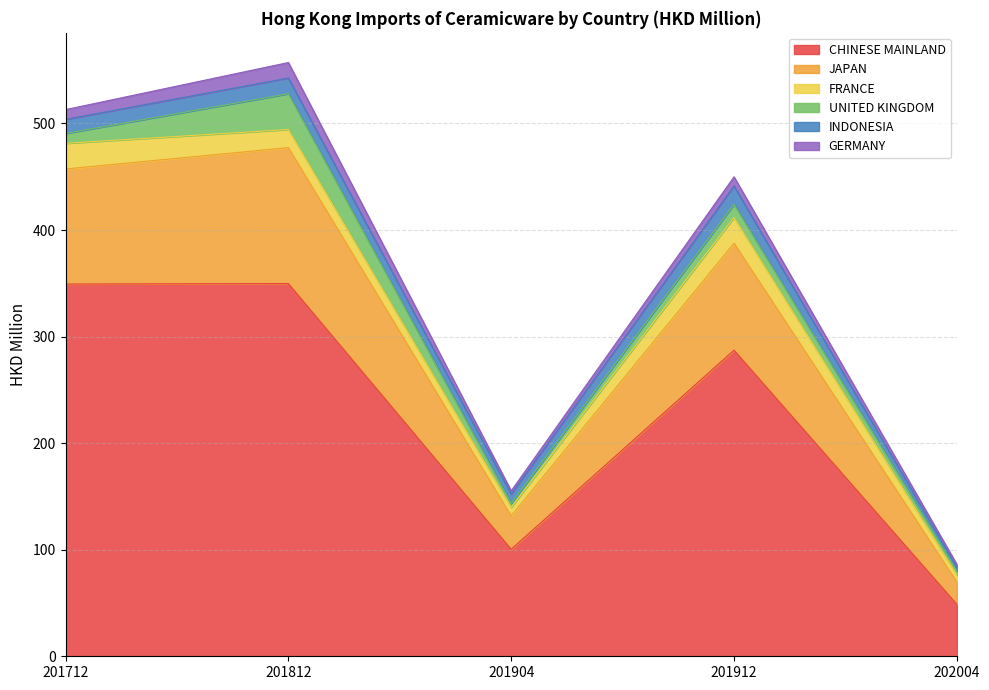

What is the value of the GERMANY point at the 1st from the left?

9.1